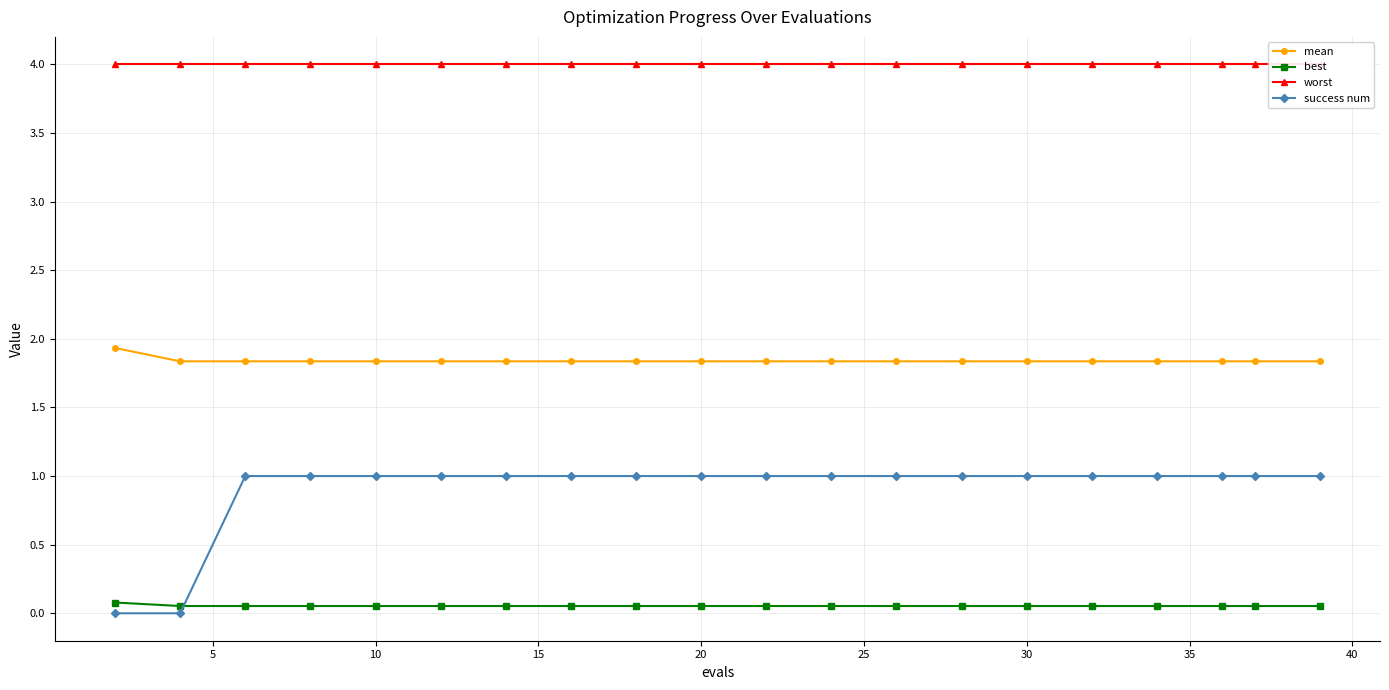

How many data points in success num are less than 1?

2